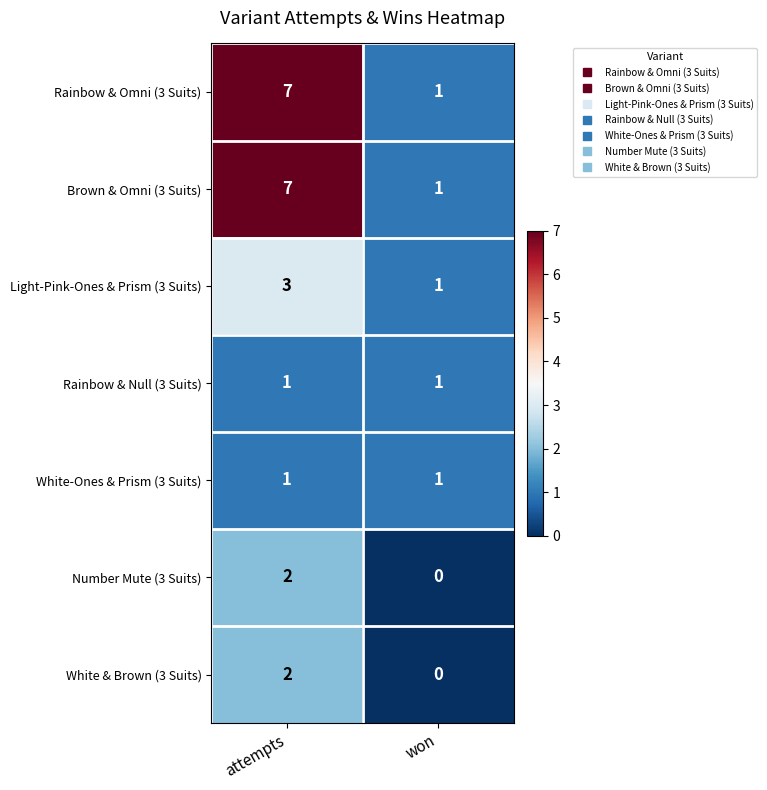

Is it true that Light-Pink-Ones & Prism (3 Suits) equals 1 at won?

True